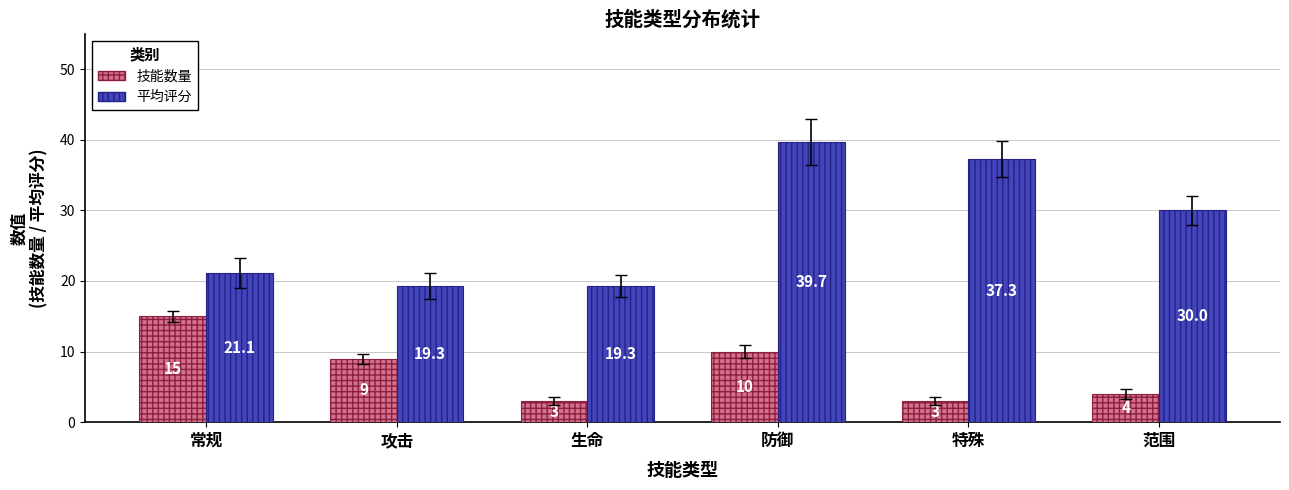

What is the minimum value for 技能数量?

3.0